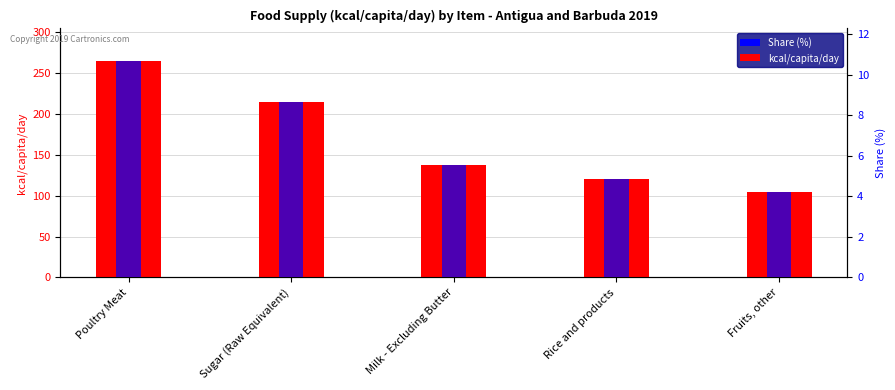

Reading left to right, transcribe all the data shown in this chart.

kcal/capita/day: Poultry Meat=265.0	Sugar (Raw Equivalent)=215.0	Milk - Excluding Butter=138.0	Rice and products=120.0	Fruits, other=105.0
Share (%): Poultry Meat=10.7	Sugar (Raw Equivalent)=8.7	Milk - Excluding Butter=5.6	Rice and products=4.8	Fruits, other=4.2